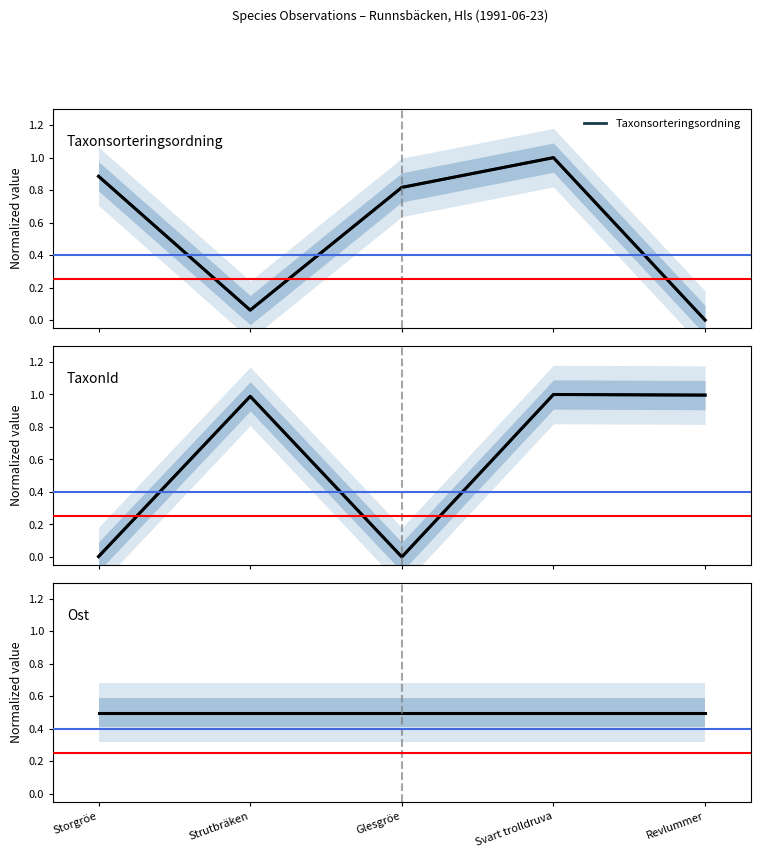

True or false: TaxonId has a value of 1.0 at Revlummer.

True